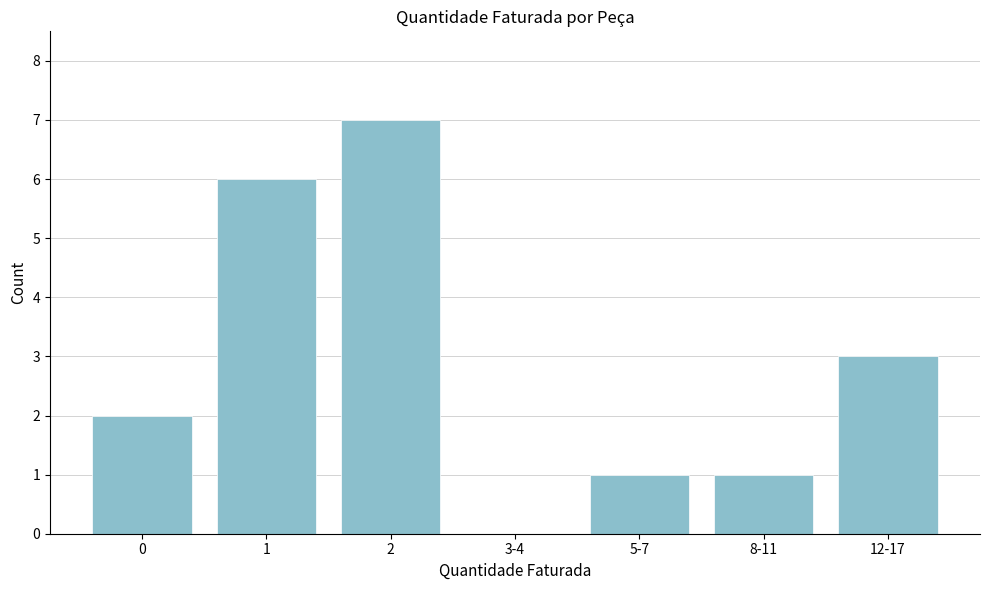

Reading left to right, extract all data points from this chart.

0=2	1=6	2=7	3-4=0	5-7=1	8-11=1	12-17=3